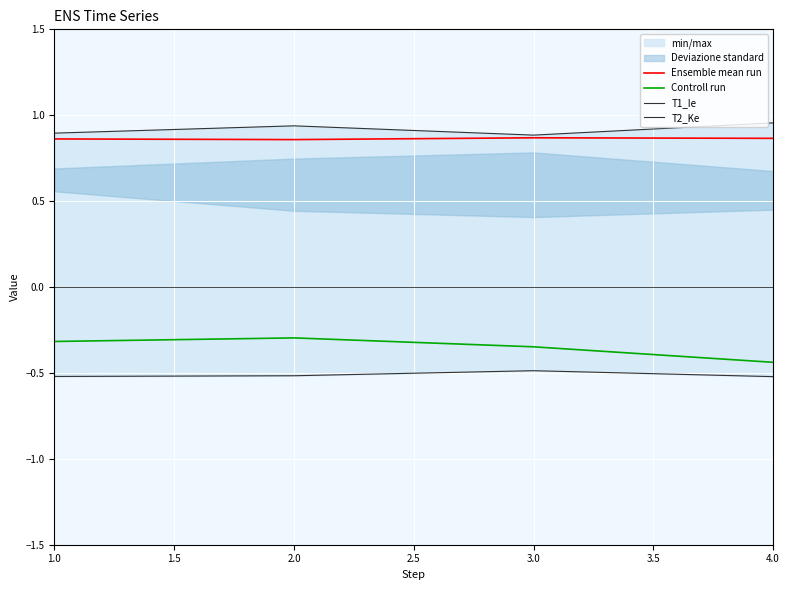

The value of Ensemble mean run at 2.0 is 1.5. True or false?

False